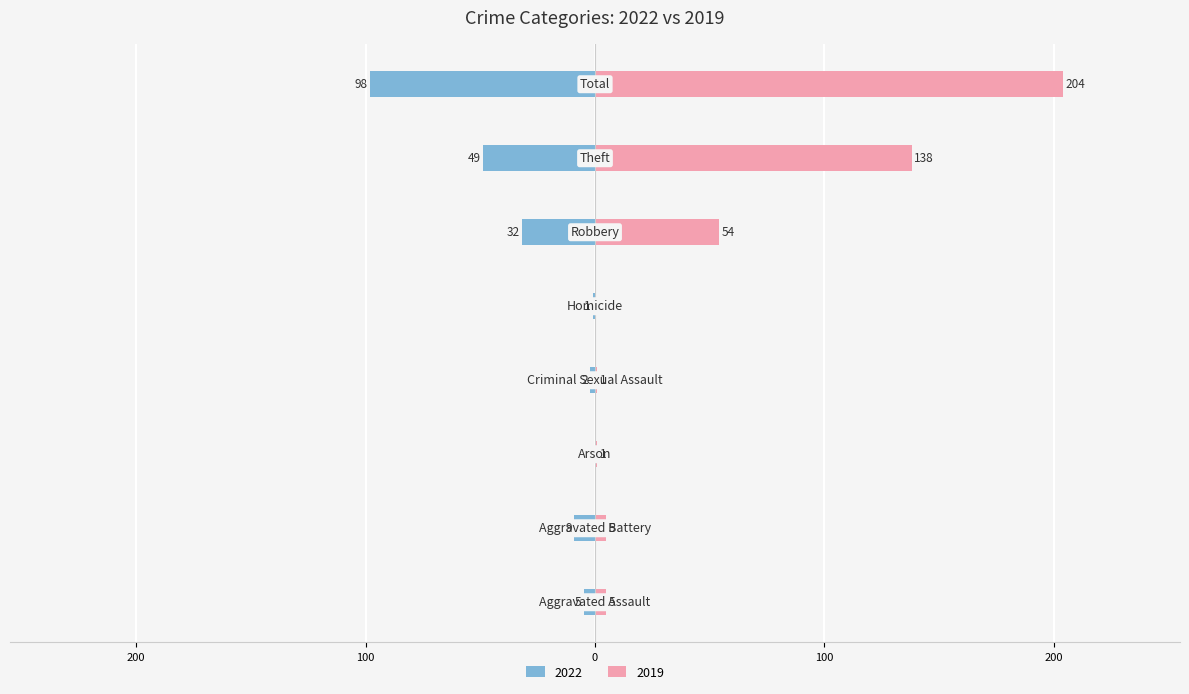

What is the average value of the 2022 series?

-24